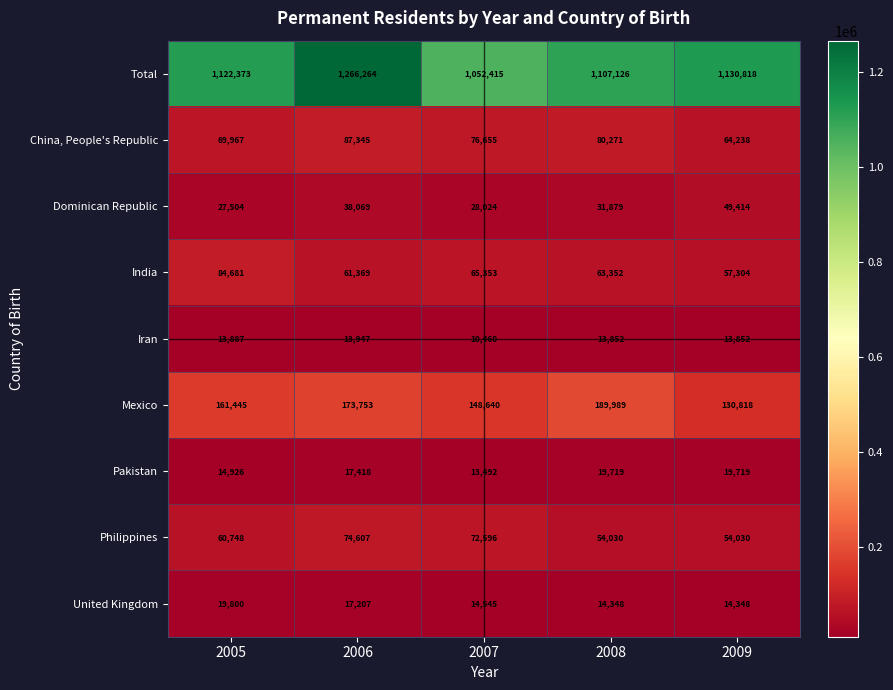

How many categories are shown in the chart?

5